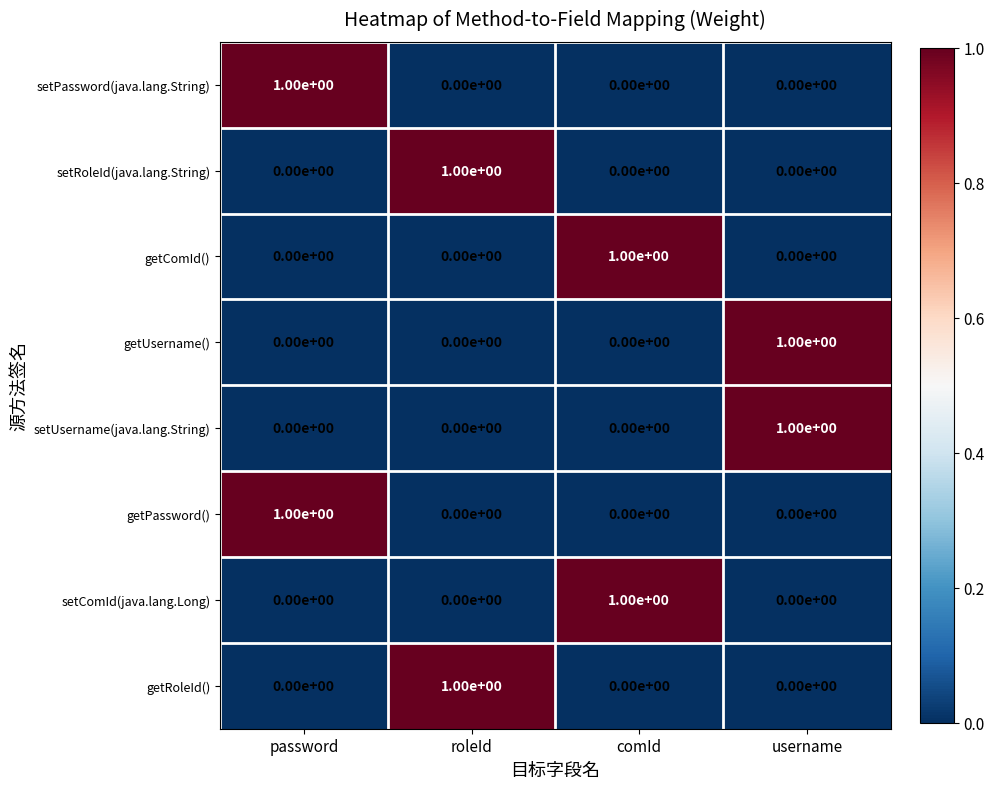

At how many categories does at least one series exceed 0?

4